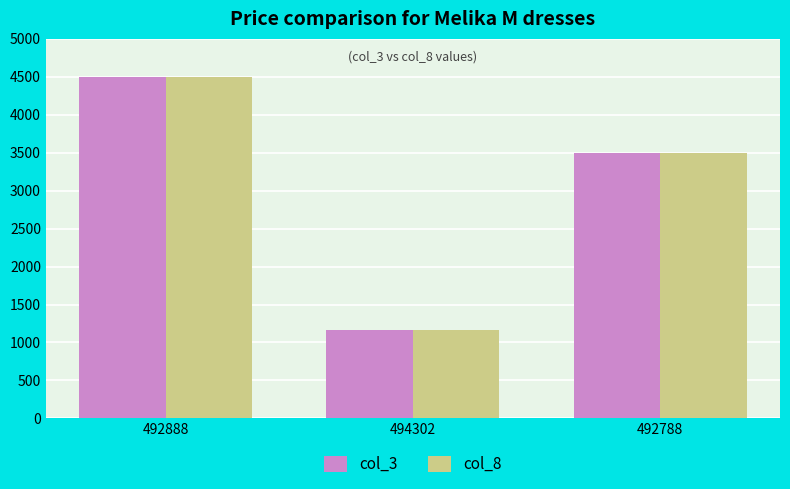

Is the value of col_8 at 492788 greater than the value of col_3 at 494302?

Yes